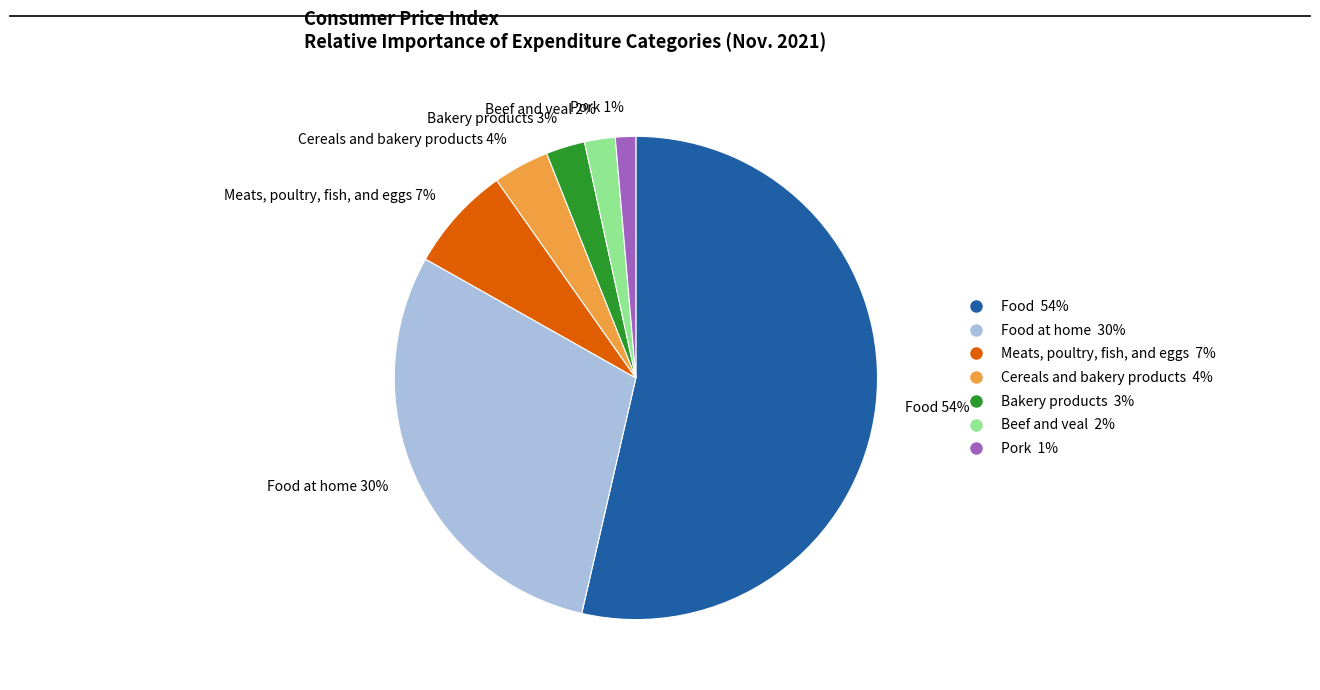

To the nearest percent, what percentage of the pie is Pork 1%?

1%